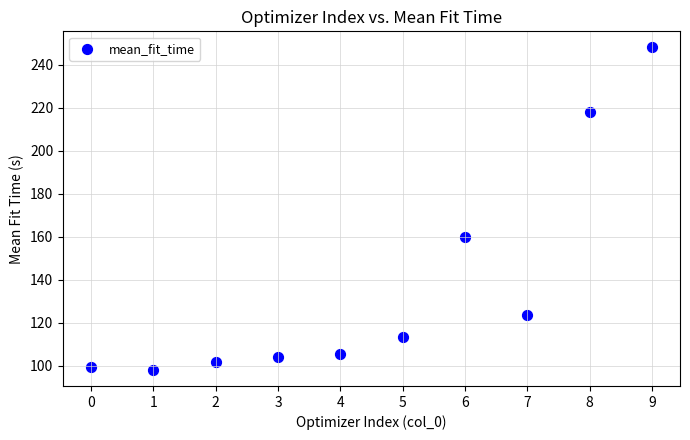

What is the average Y value?

137.1